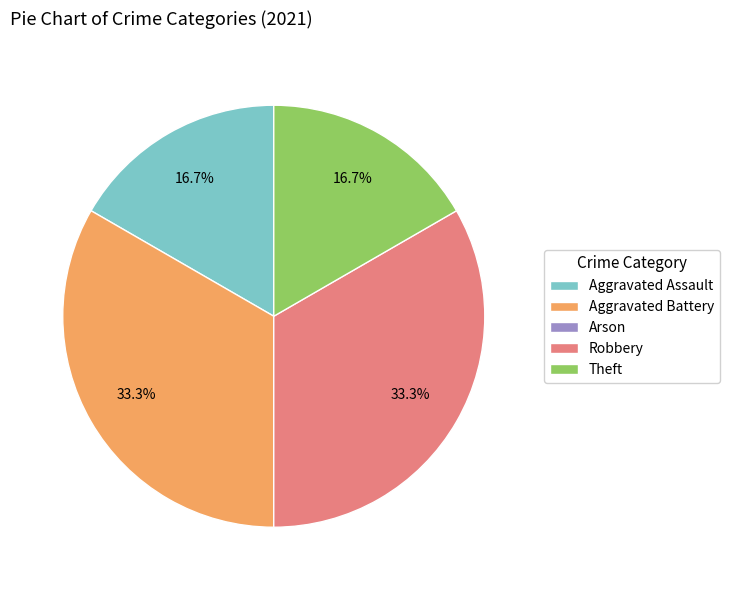

Approximately how many times larger is the value at Aggravated Battery compared to Robbery?

1.0